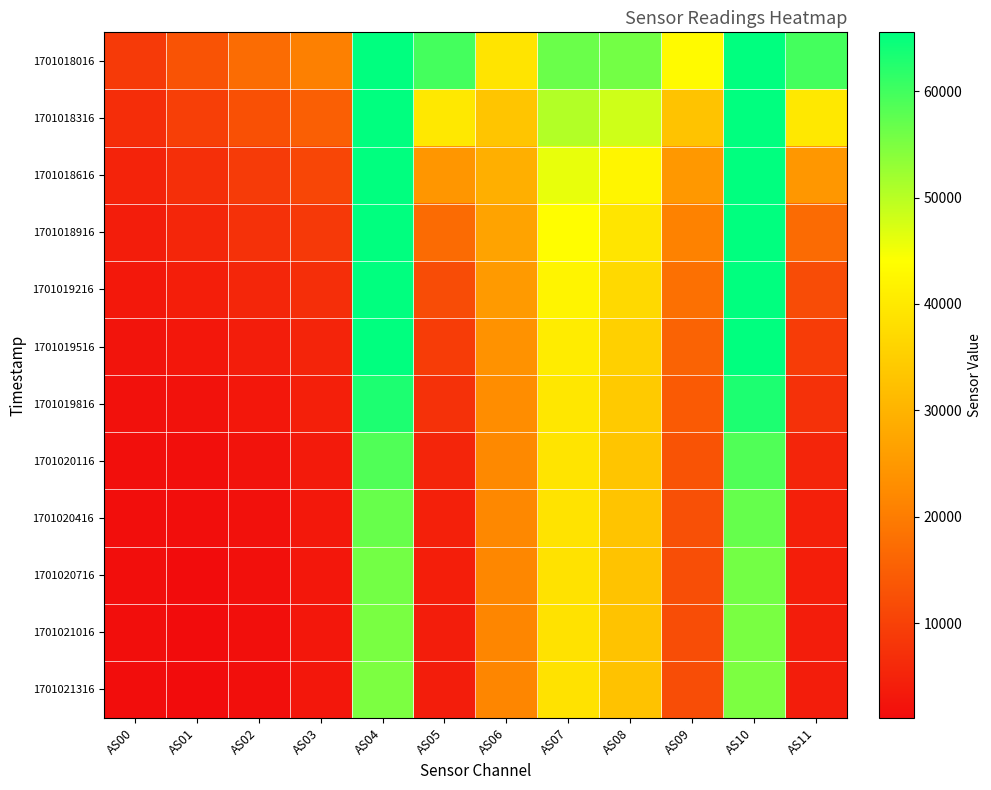

Reading left to right, extract all data points from this chart.

1701018016: AS00=8855	AS01=13125	AS02=17193	AS03=20474	AS04=65535	AS05=59648	AS06=39142	AS07=56537	AS08=55749	AS09=43220	AS10=65535	AS11=59711
1701018316: AS00=6659	AS01=9668	AS02=12596	AS03=15017	AS04=65535	AS05=39894	AS06=33427	AS07=50501	AS08=48050	AS09=32944	AS10=65535	AS11=39896
1701018616: AS00=4952	AS01=7003	AS02=9077	AS03=10852	AS04=65535	AS05=24618	AS06=29151	AS07=46000	AS08=42169	AS09=24829	AS10=65535	AS11=24634
1701018916: AS00=4061	AS01=5604	AS02=7256	AS03=8723	AS04=65535	AS05=17003	AS06=26957	AS07=43720	AS08=39279	AS09=20955	AS10=65535	AS11=16998
1701019216: AS00=3186	AS01=4186	AS02=5455	AS03=6769	AS04=65535	AS05=11794	AS06=25144	AS07=41995	AS08=37079	AS09=17932	AS10=65535	AS11=11798
1701019516: AS00=2400	AS01=2884	AS02=3853	AS03=5149	AS04=65535	AS05=9230	AS06=23658	AS07=40571	AS08=35331	AS09=15724	AS10=65535	AS11=9236
1701019816: AS00=1991	AS01=2209	AS02=3004	AS03=4263	AS04=63054	AS05=7282	AS06=22823	AS07=39691	AS08=34166	AS09=14235	AS10=63057	AS11=7284
1701020116: AS00=1620	AS01=1595	AS02=2245	AS03=3499	AS04=58625	AS05=5286	AS06=22199	AS07=39134	AS08=33430	AS09=13021	AS10=58622	AS11=5292
1701020416: AS00=1467	AS01=1335	AS02=1923	AS03=3183	AS04=56835	AS05=4570	AS06=21942	AS07=38890	AS08=33117	AS09=12529	AS10=56853	AS11=4572
1701020716: AS00=1380	AS01=1187	AS02=1738	AS03=3005	AS04=55758	AS05=4202	AS06=21763	AS07=38714	AS08=32868	AS09=12237	AS10=55770	AS11=4206
1701021016: AS00=1331	AS01=1103	AS02=1635	AS03=2911	AS04=55280	AS05=4014	AS06=21716	AS07=38700	AS08=32820	AS09=12119	AS10=55294	AS11=4016
1701021316: AS00=1314	AS01=1076	AS02=1600	AS03=2874	AS04=54997	AS05=3956	AS06=21664	AS07=38604	AS08=32702	AS09=12038	AS10=55023	AS11=3960